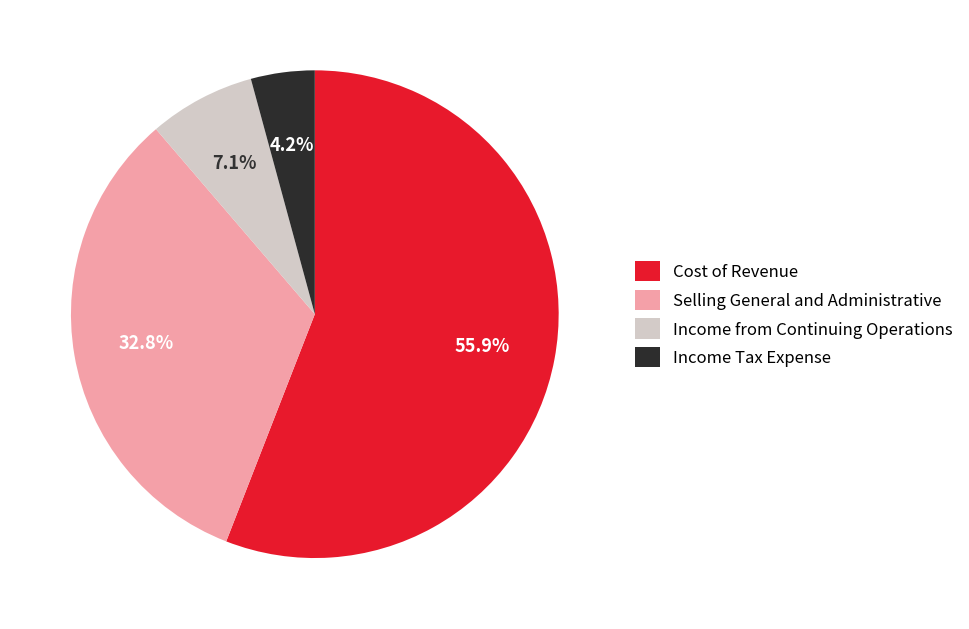

To the nearest percent, what is the difference between the Cost of Revenue and Selling General and Administrative slice percentages?

23%